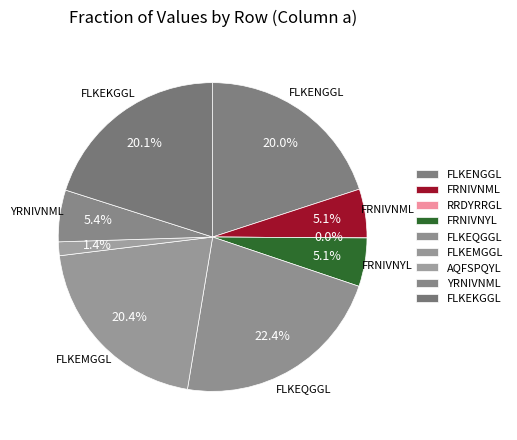

True or false: FLKEMGGL accounts for 14% of the total.

False